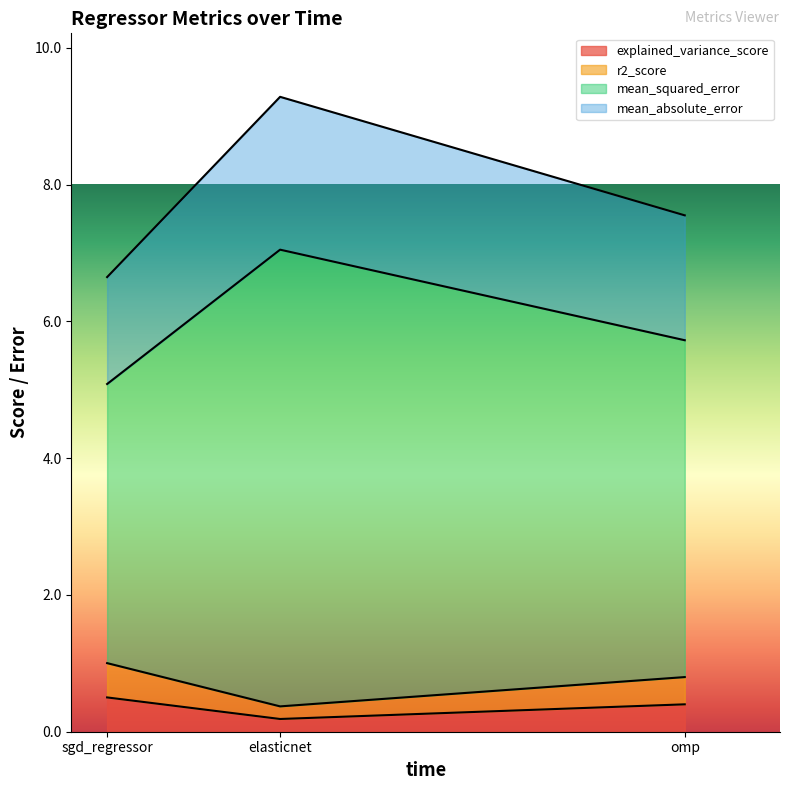

Which category has the lowest value across all series?

elasticnet